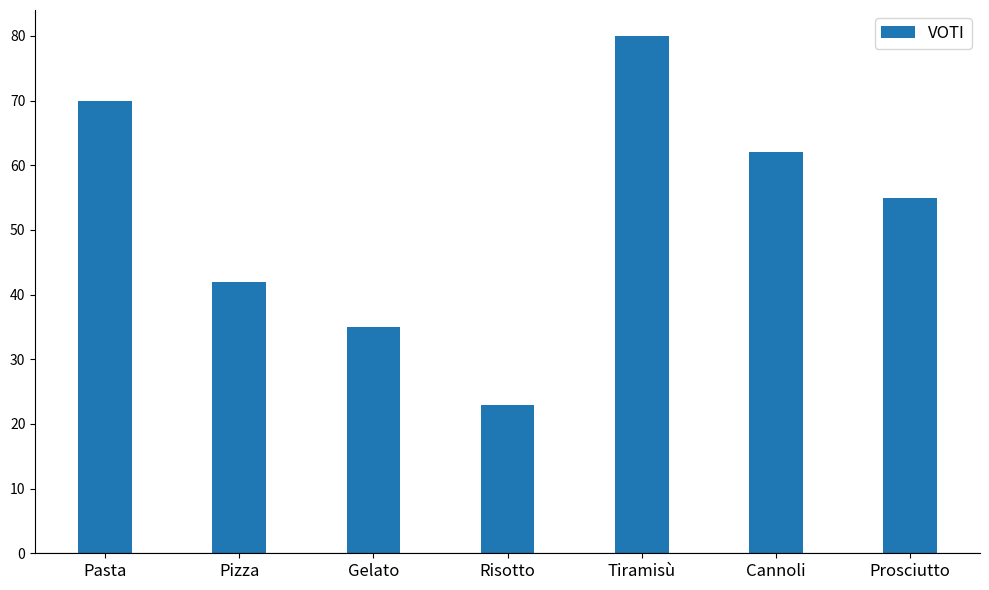

List the labels in order of value, smallest first.

Risotto, Gelato, Pizza, Prosciutto, Cannoli, Pasta, Tiramisù